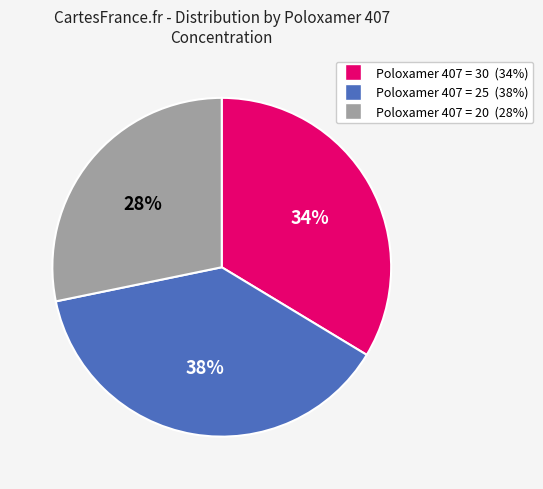

Does any single category account for the majority?

No